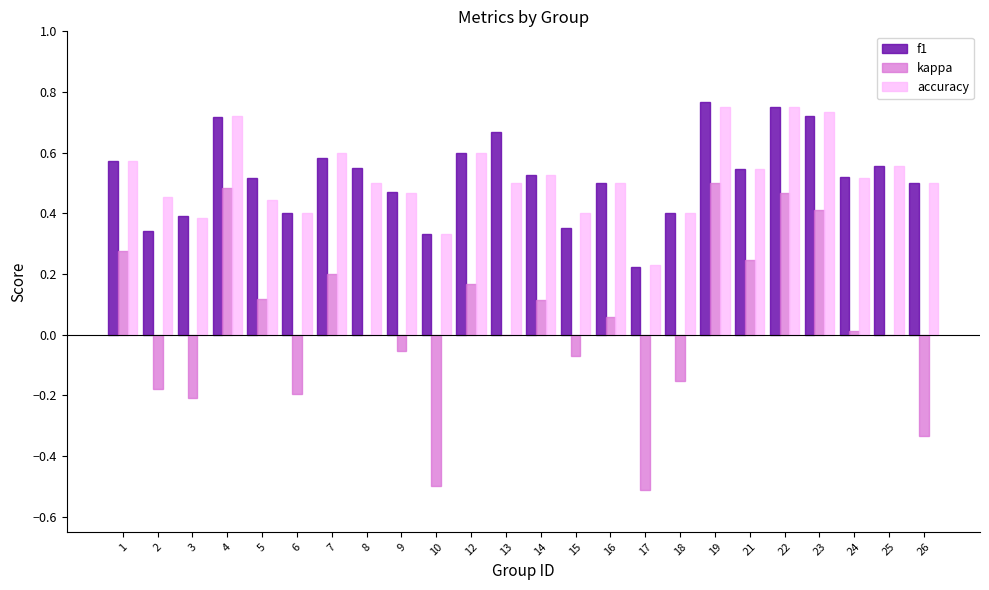

Between 7 and 18, which series saw the biggest shift?

kappa